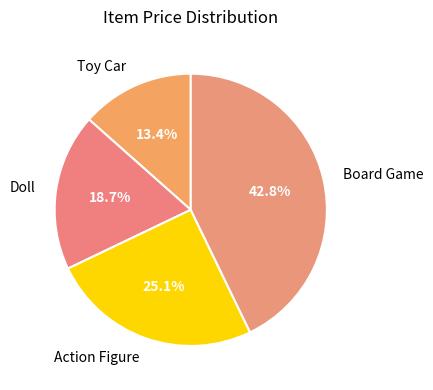

What is the ratio of the value at Toy Car to the value at Action Figure?

0.5